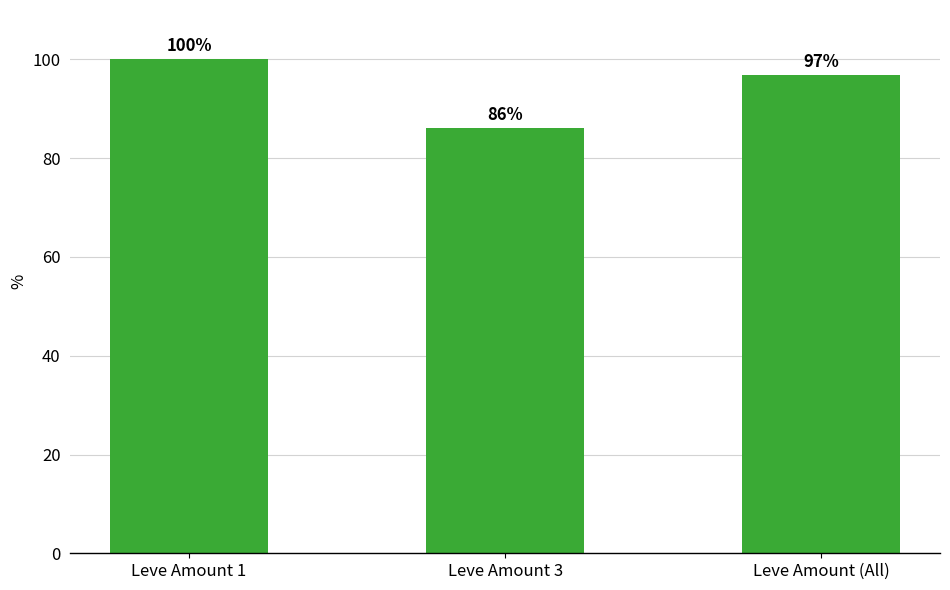

What is the value of the 2nd bar from the left?

86.1